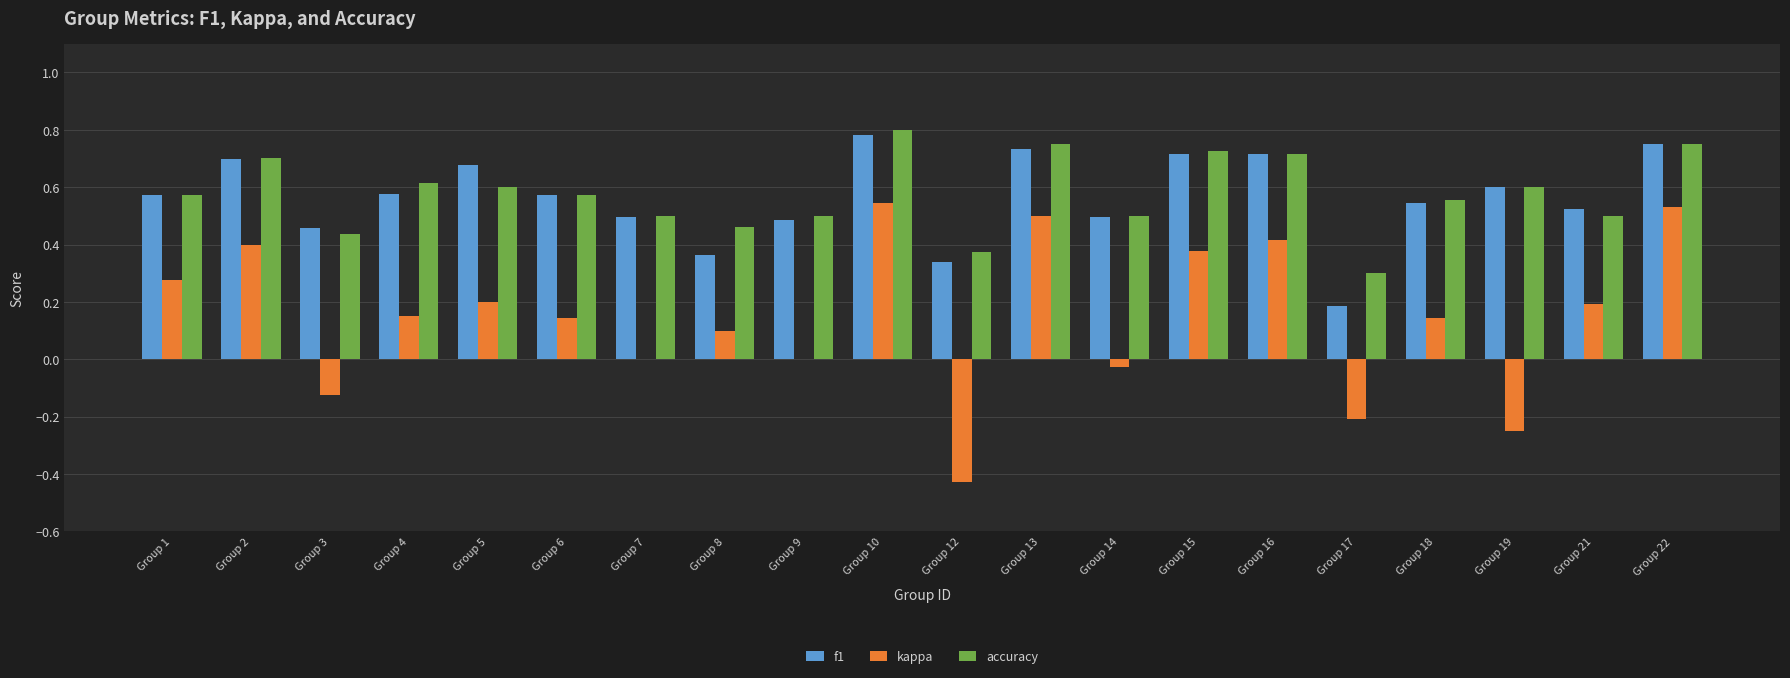

Which series changed the most between Group 10 and Group 15?

kappa